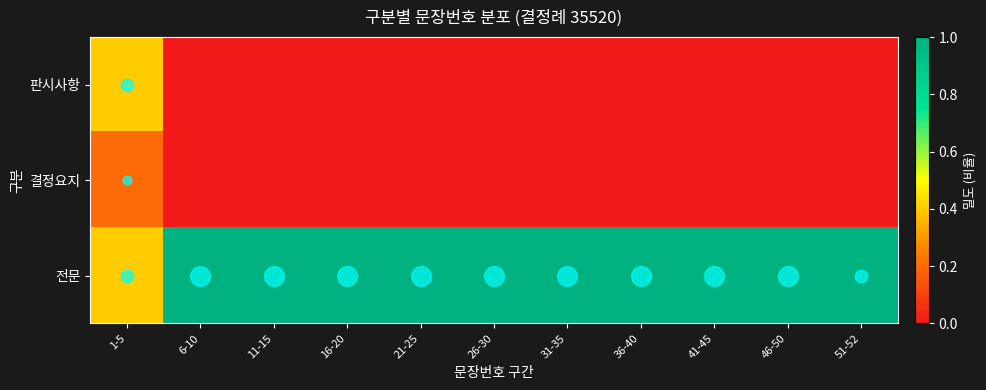

Count the number of data series in this chart.

3